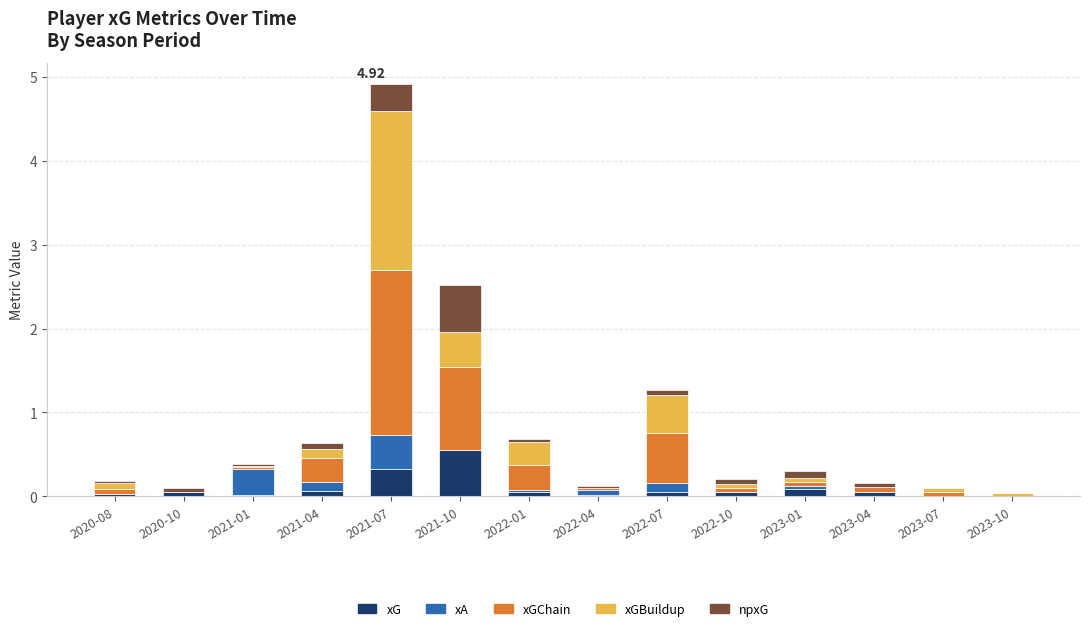

Are the bars horizontal?

No